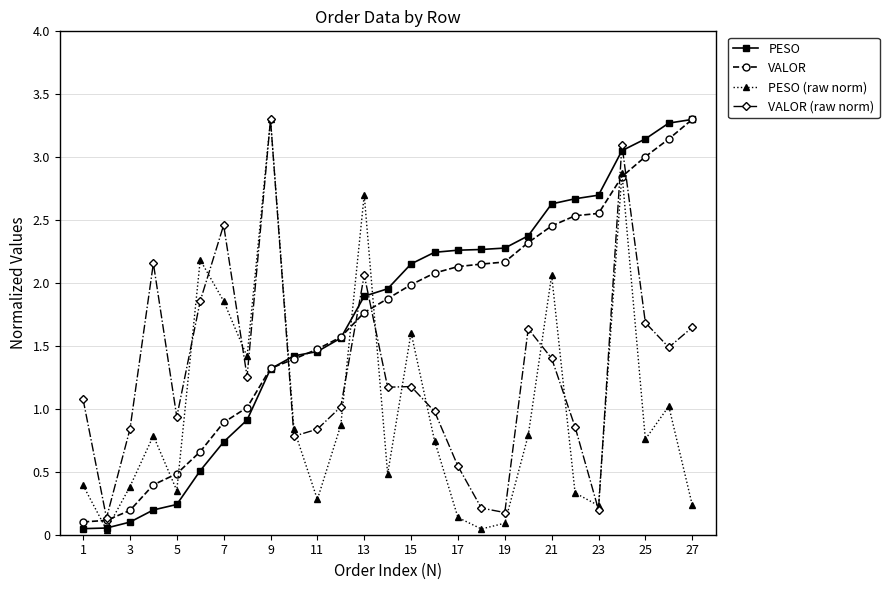

What is the greatest value displayed?

3.3